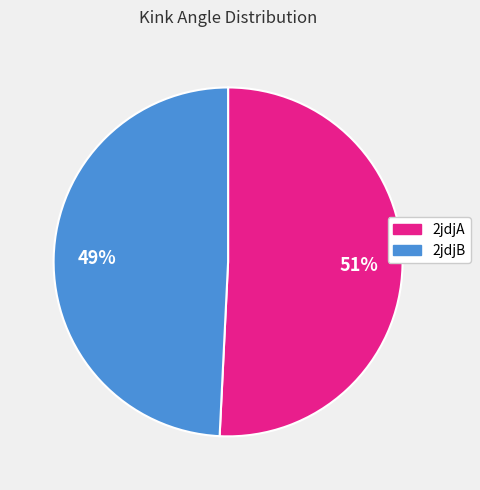

What is the ratio of the value at 2jdjA to the value at 2jdjB?

1.0